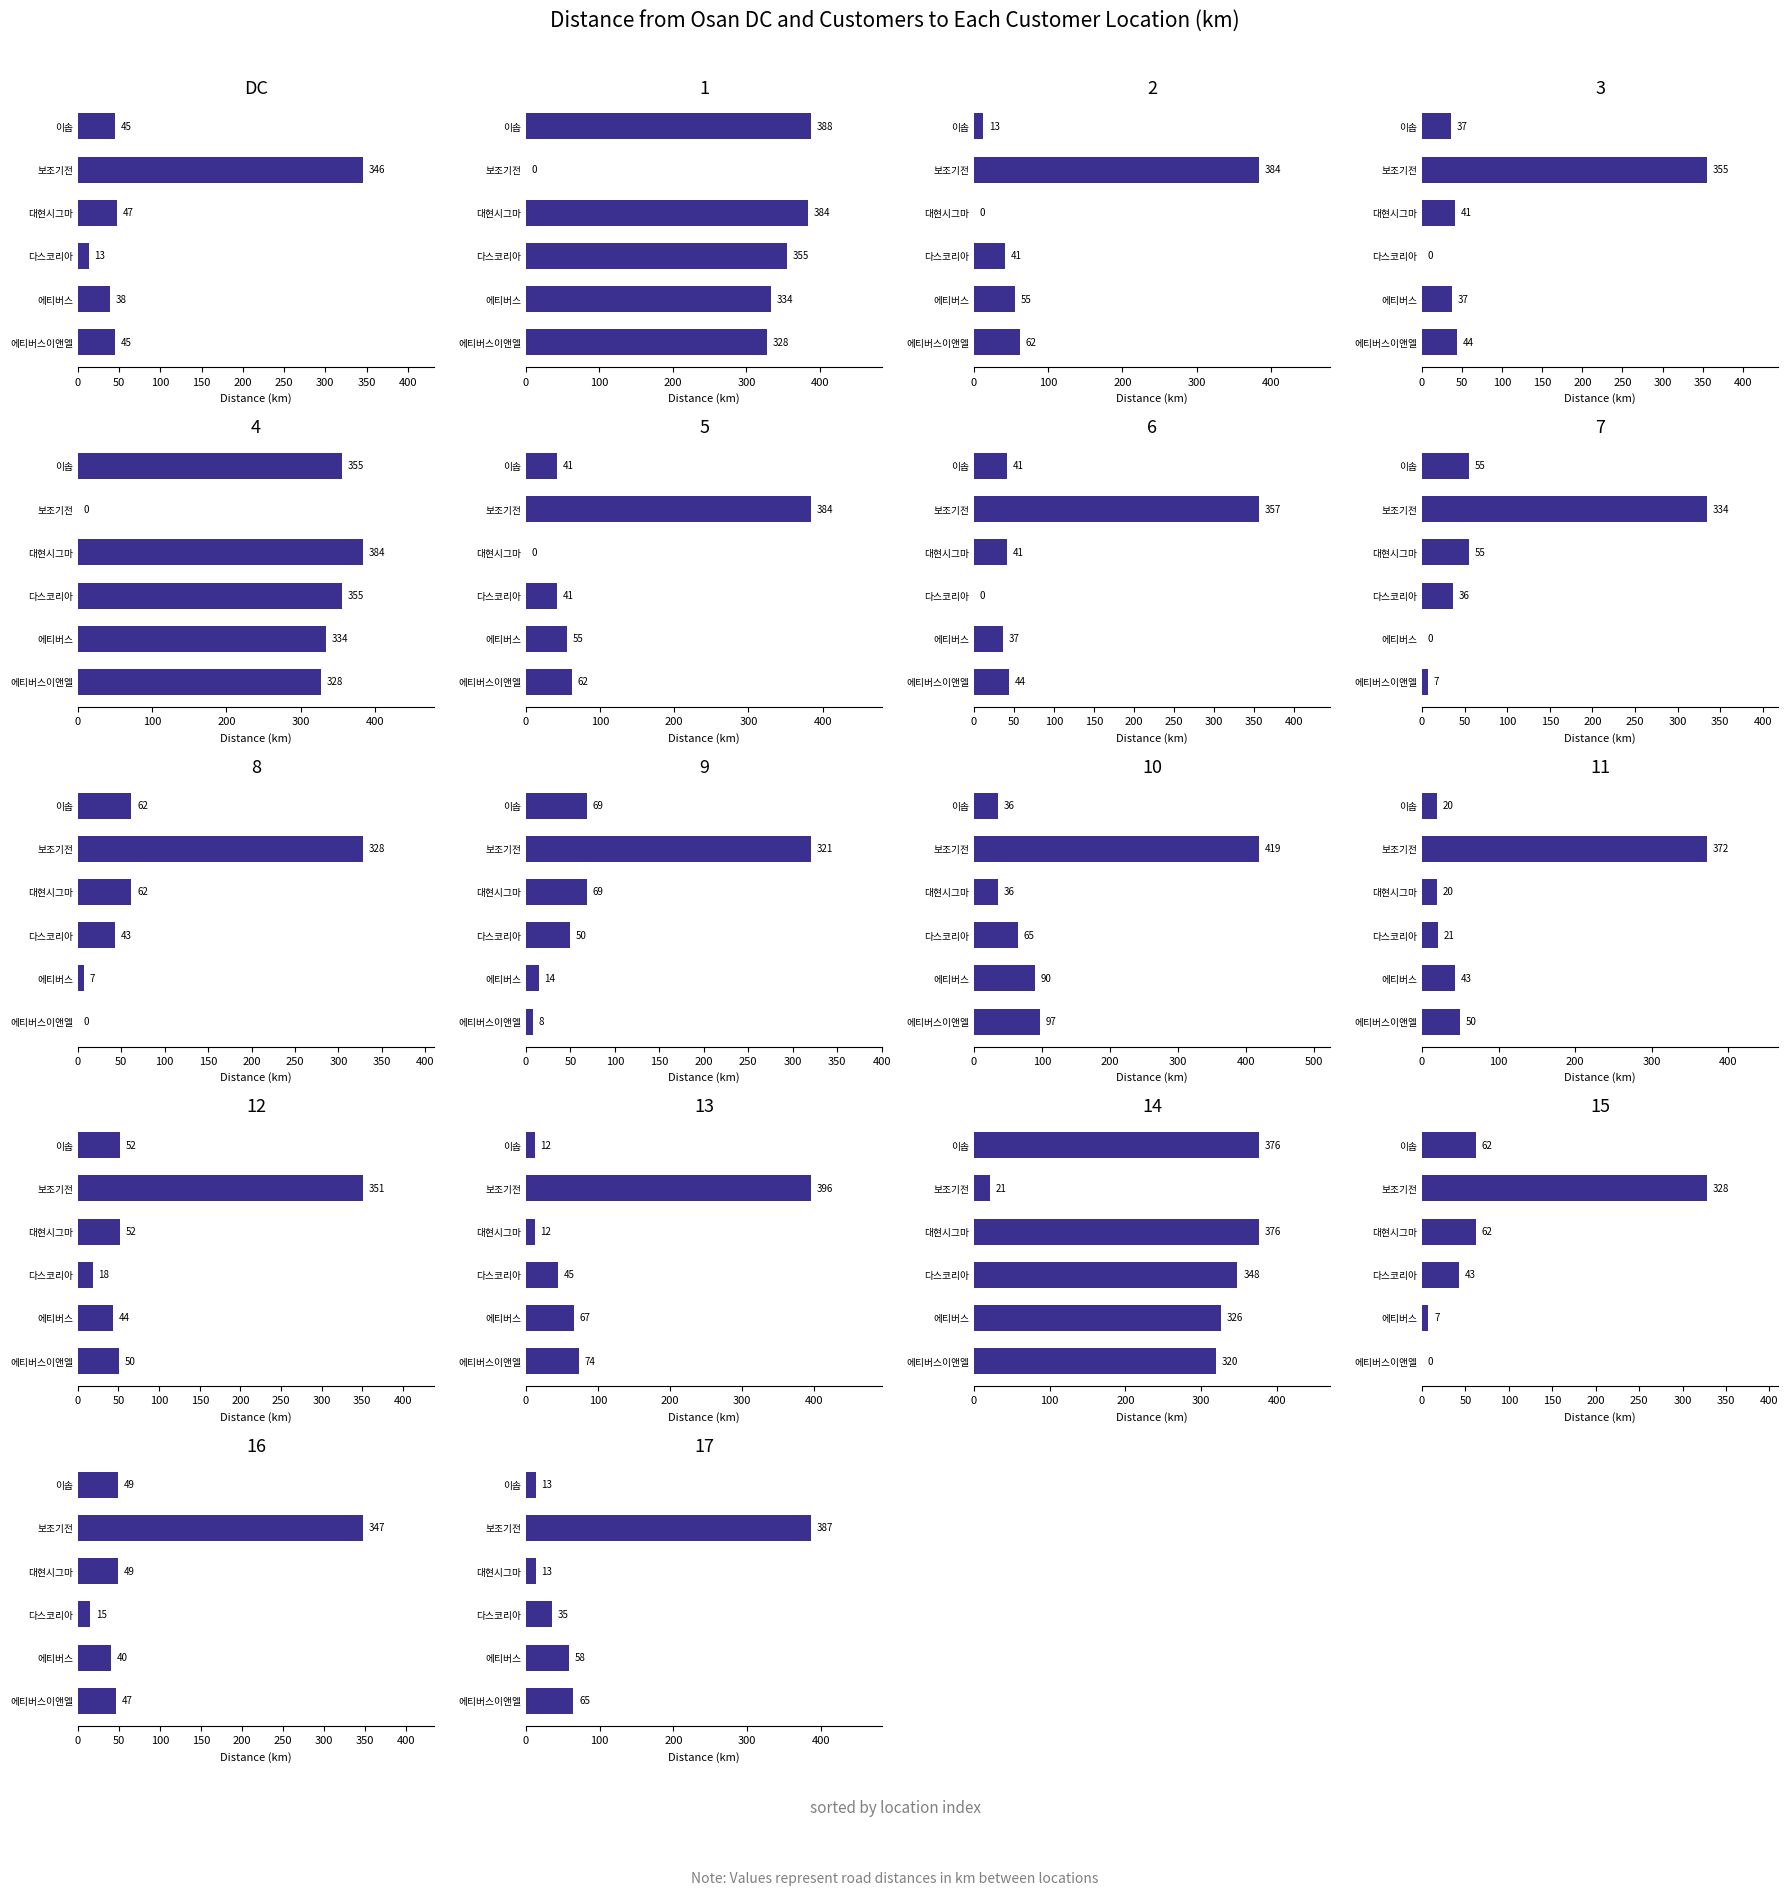

Does the chart contain any negative values?

No